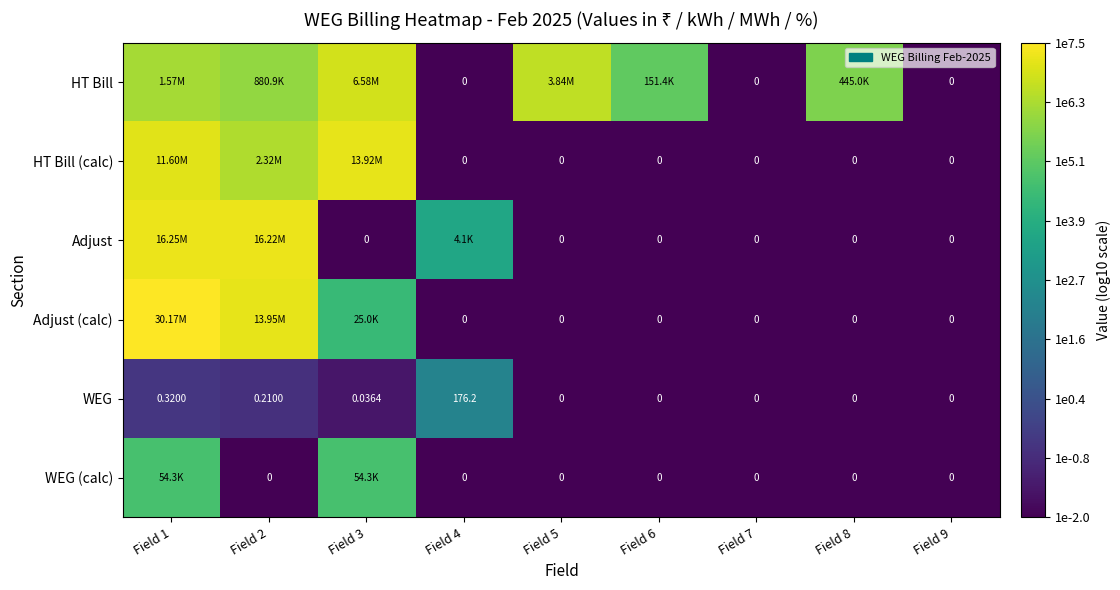

The HT Bill series shows 6.2 at Field 1. True or false?

True